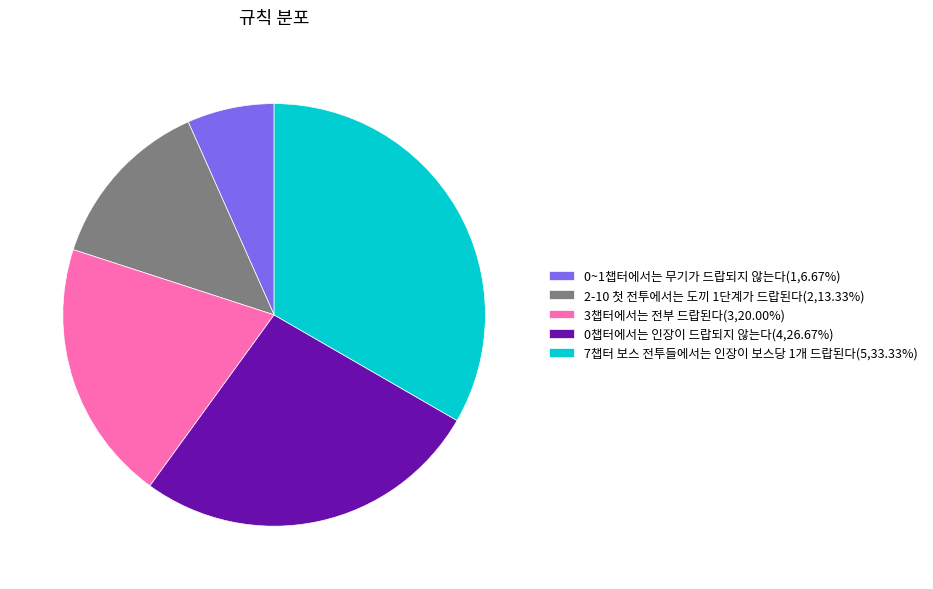

How many slices are in this pie chart?

5